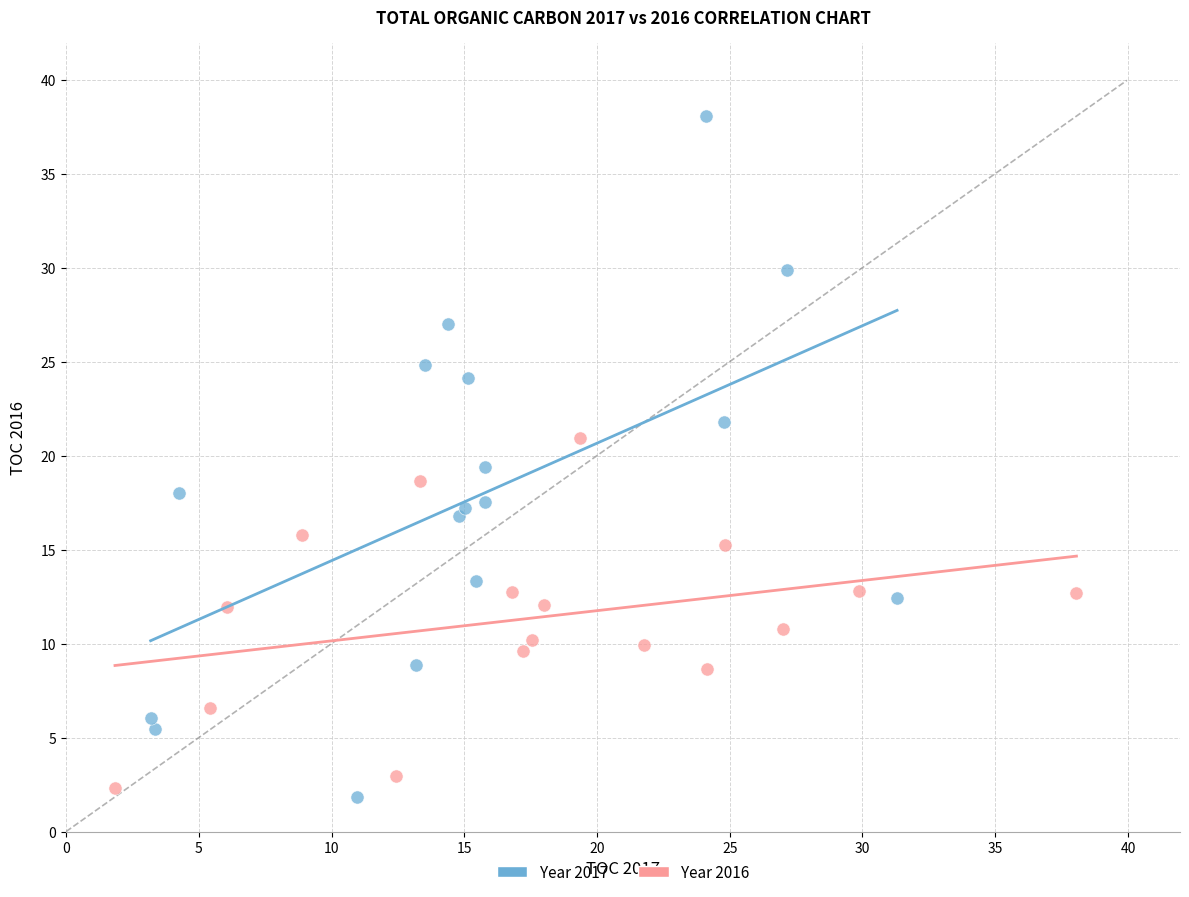

Which series reaches the maximum Y coordinate?

Year 2017